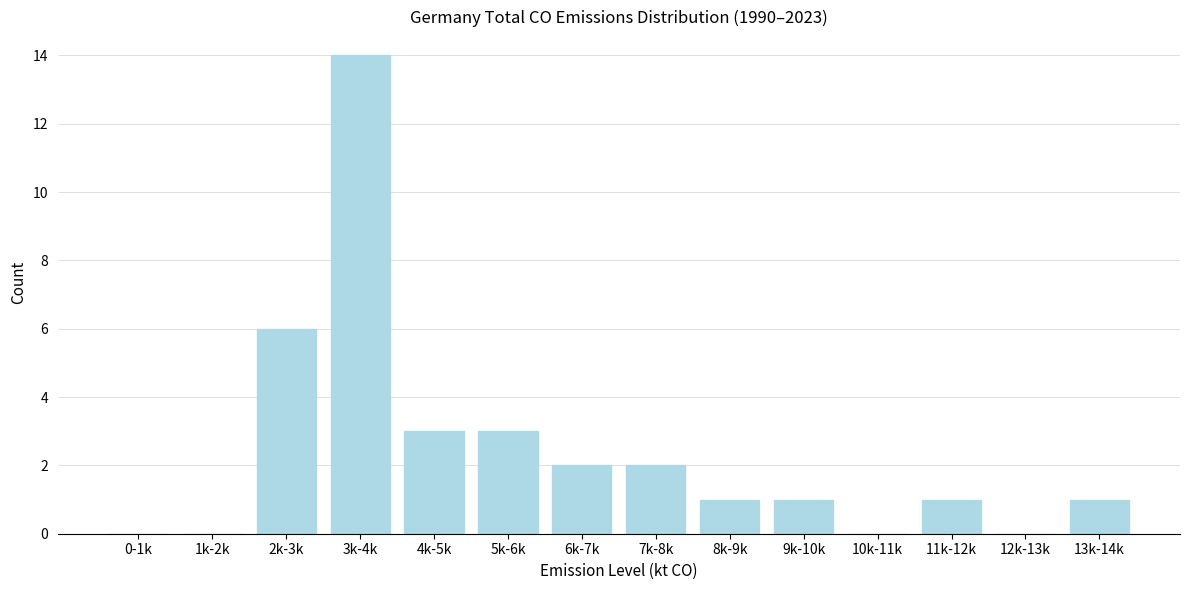

Reading left to right, transcribe all the data shown in this chart.

0-1k=0	1k-2k=0	2k-3k=6	3k-4k=14	4k-5k=3	5k-6k=3	6k-7k=2	7k-8k=2	8k-9k=1	9k-10k=1	10k-11k=0	11k-12k=1	12k-13k=0	13k-14k=1